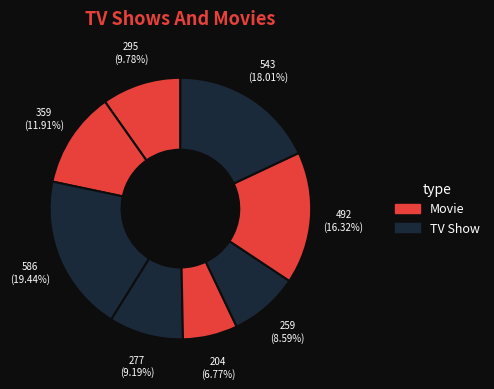

How many slices are in this pie chart?

8